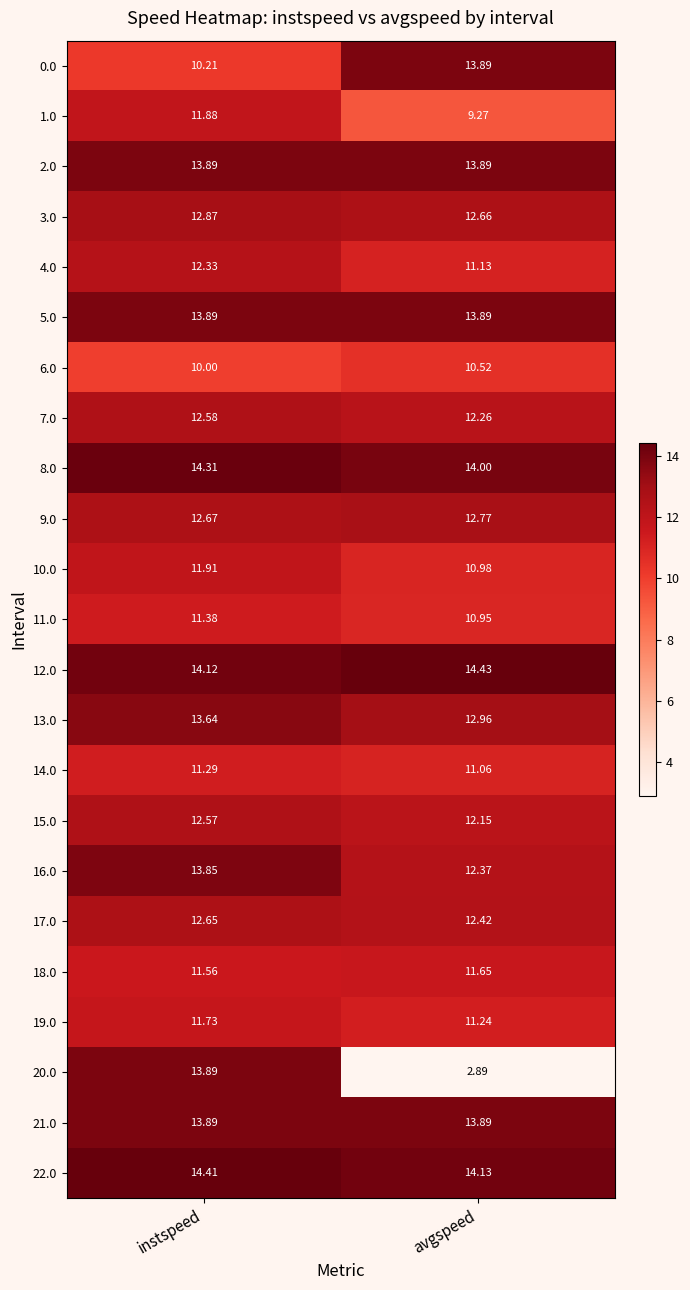

What is the maximum value shown in the chart?

14.4